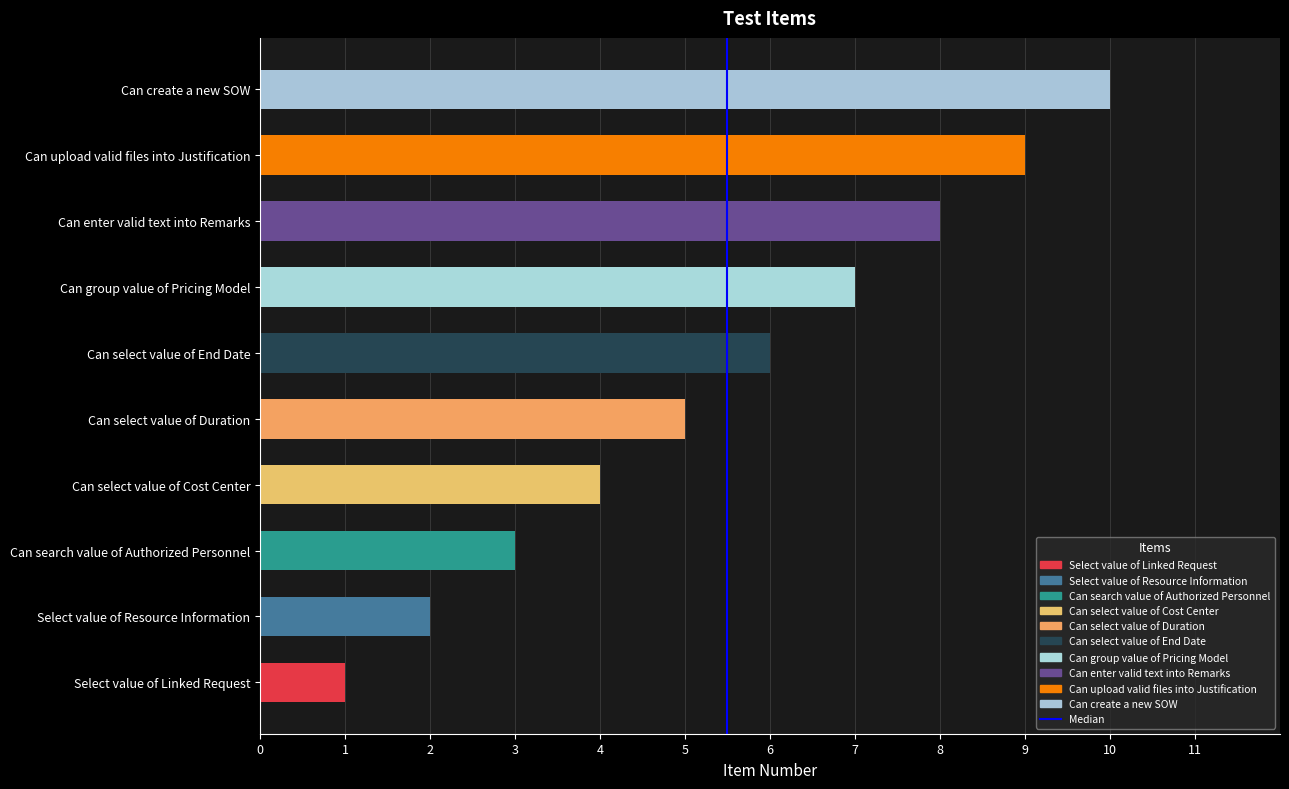

What is the maximum value shown in the chart?

10